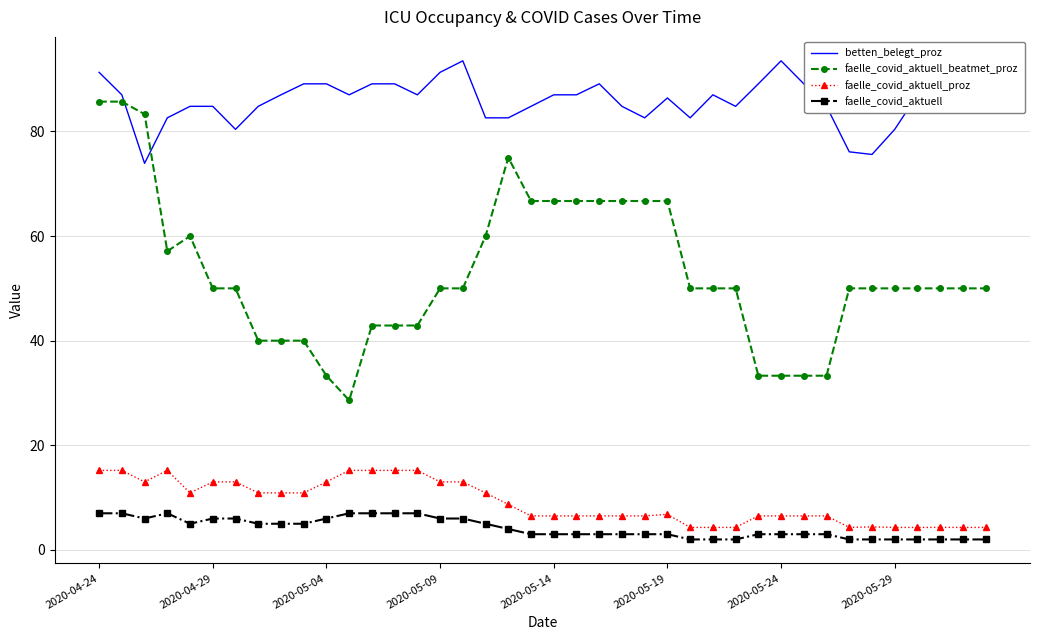

Which series has the largest total across all categories?

betten_belegt_proz